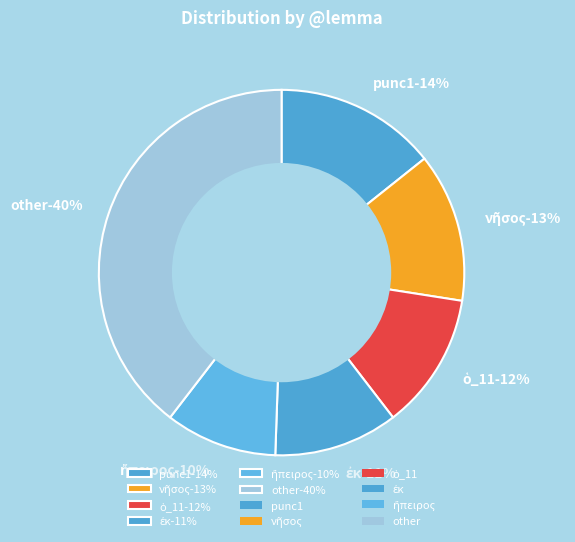

True or false: νῆσος accounts for 13% of the total.

True